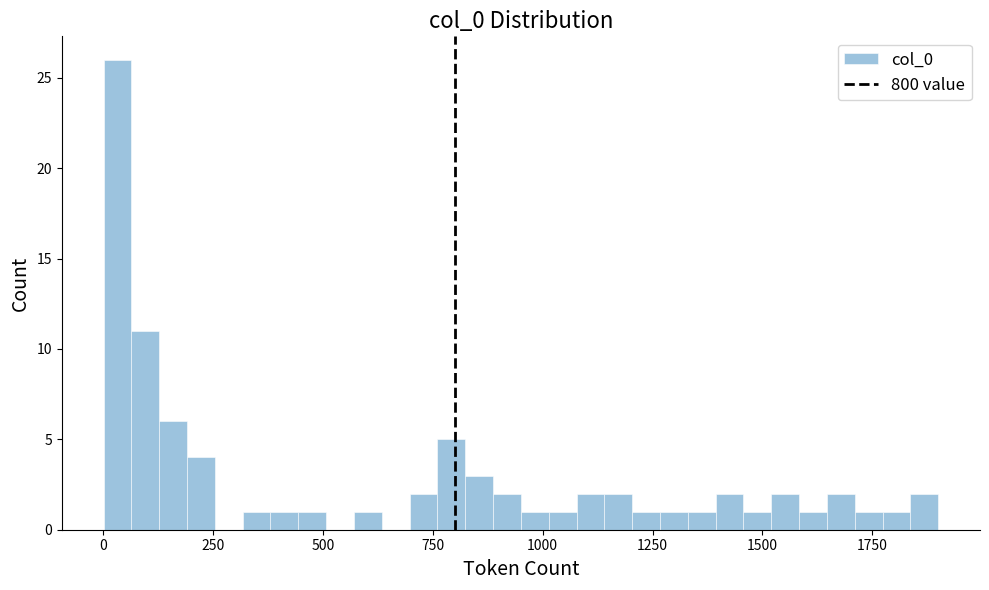

Around what value on the x-axis is the tallest bar? Give the approximate position of its centre, as read against the axis.

50